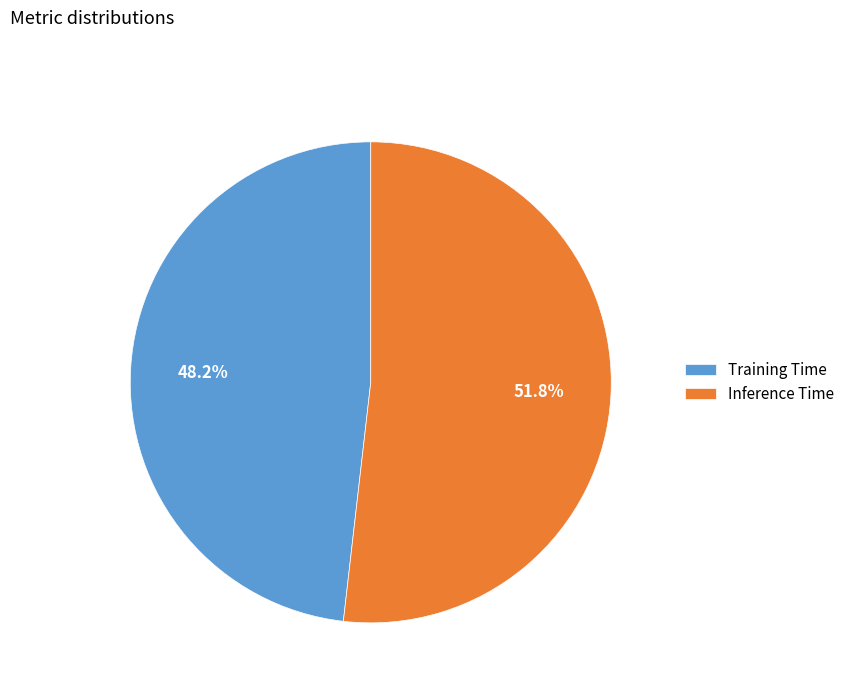

Is Training Time the majority of the pie?

No